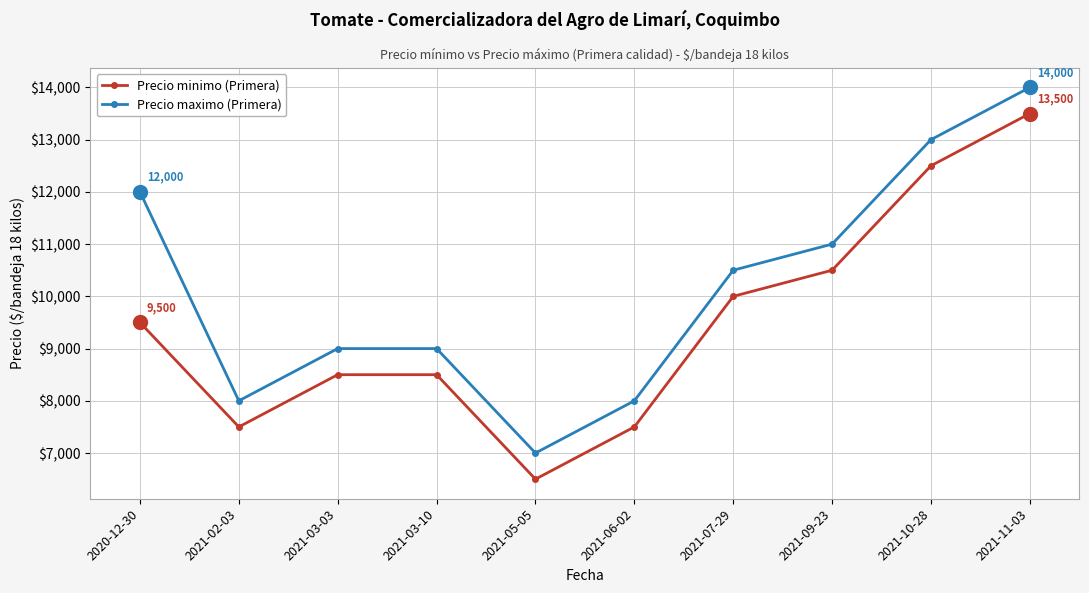

What is the label of the 9th point from the left?

2021-10-28